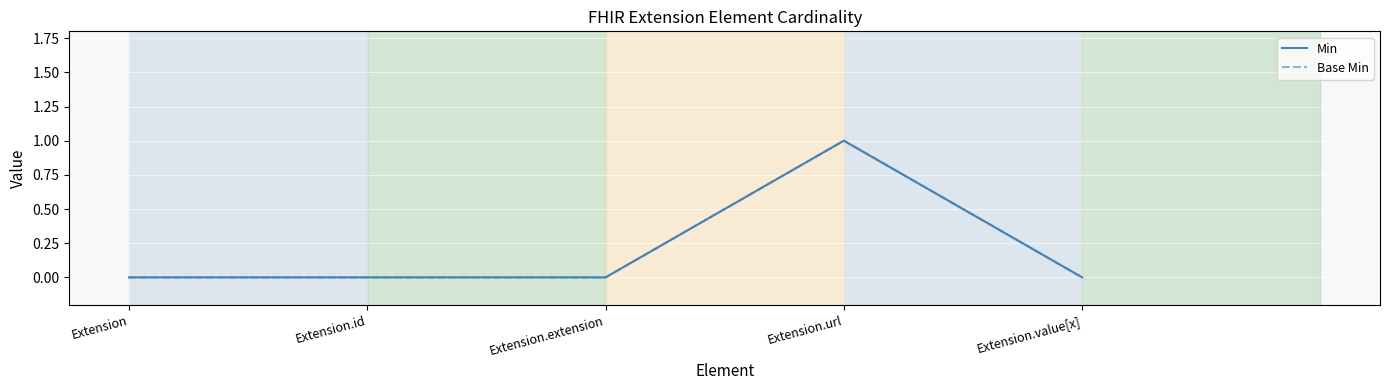

Does the chart have visible grid lines?

Yes